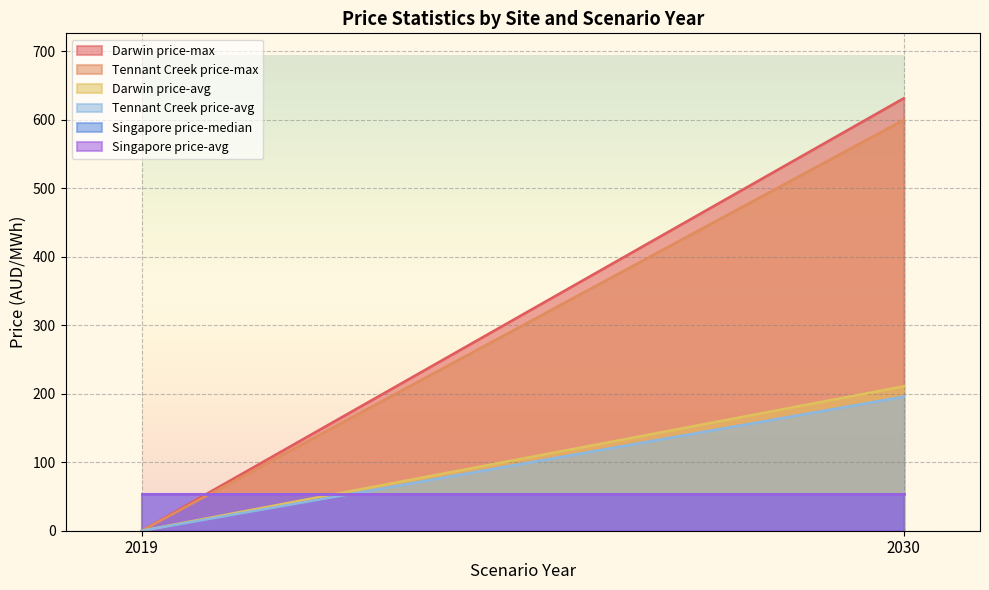

How many lines are shown in the chart?

6